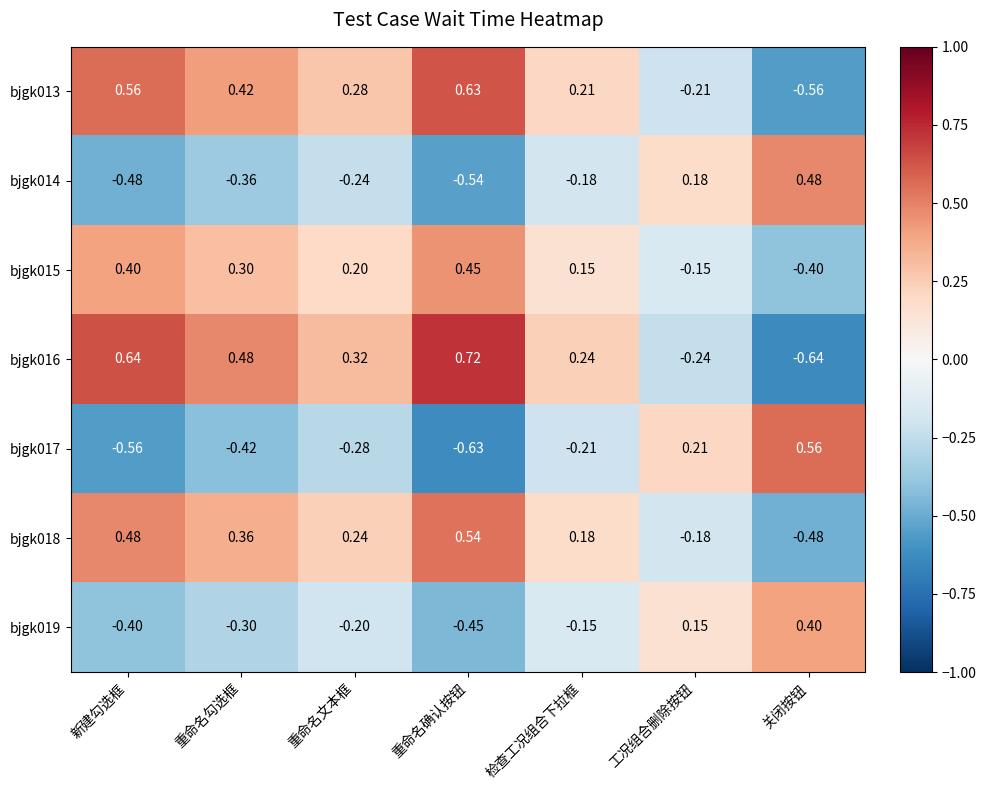

Rank the series at 新建勾选框 from highest to lowest value.

bjgk016, bjgk013, bjgk018, bjgk015, bjgk019, bjgk014, bjgk017